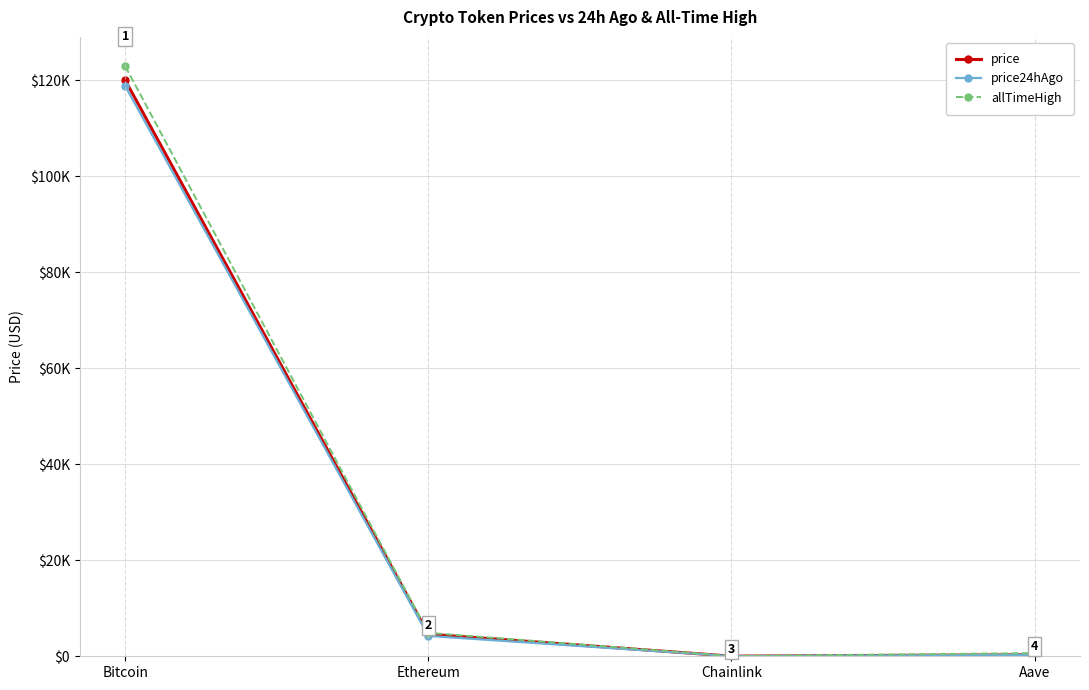

What are all the series names shown in the legend?

price, price24hAgo, allTimeHigh